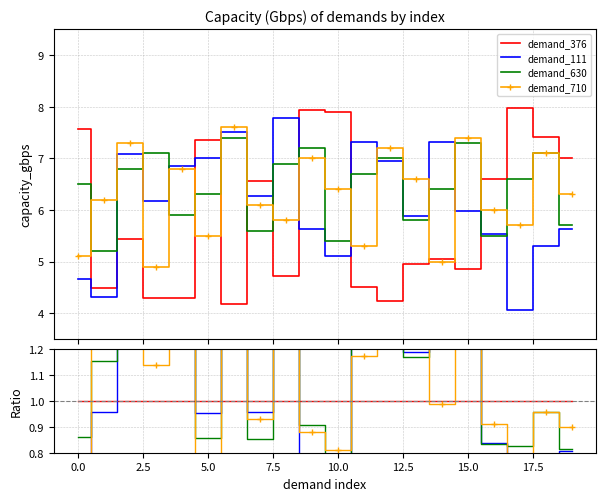

What is the maximum value shown in the chart?

1.8